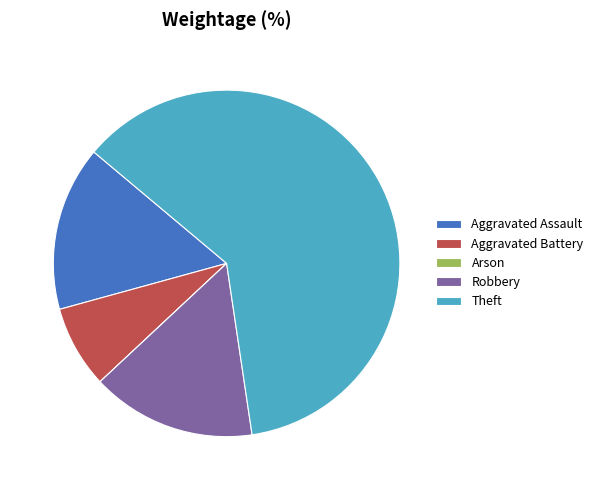

Which category accounts for the majority?

Theft